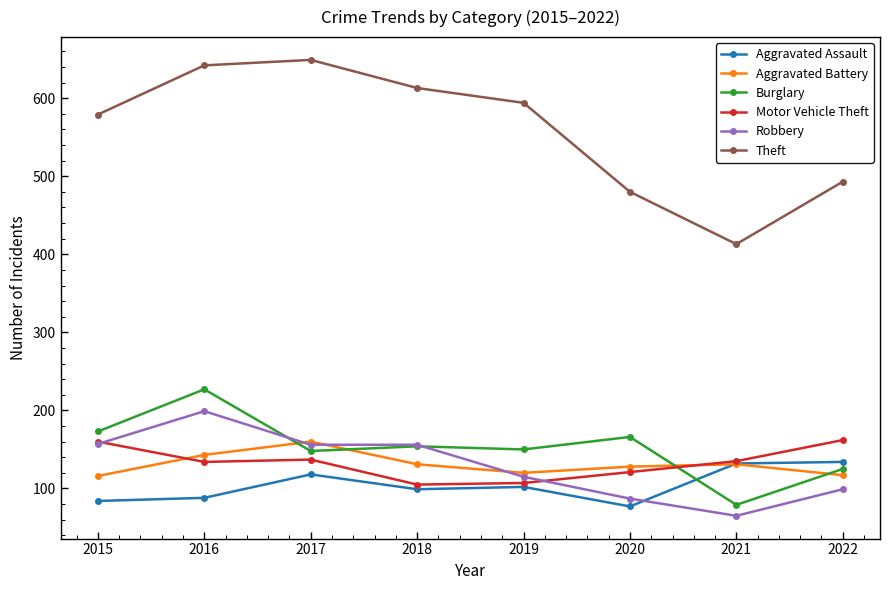

True or false: Motor Vehicle Theft and Theft cross at least once.

False